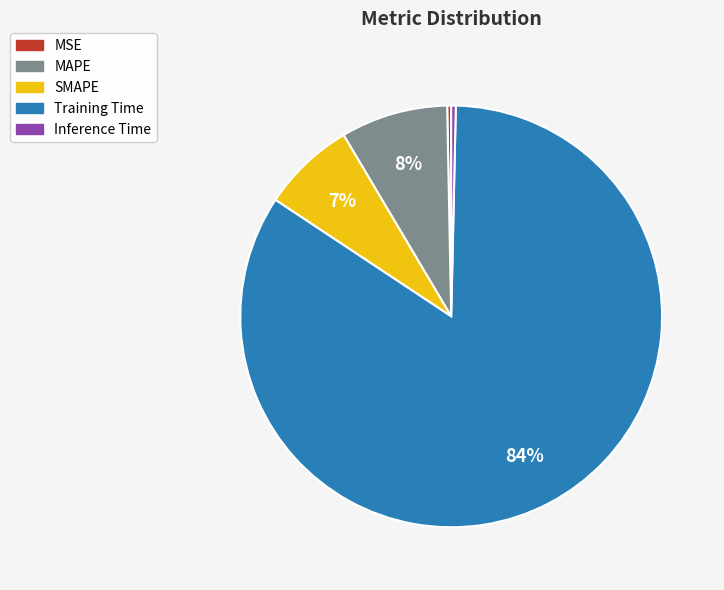

Which category has the biggest portion of the pie?

Training Time